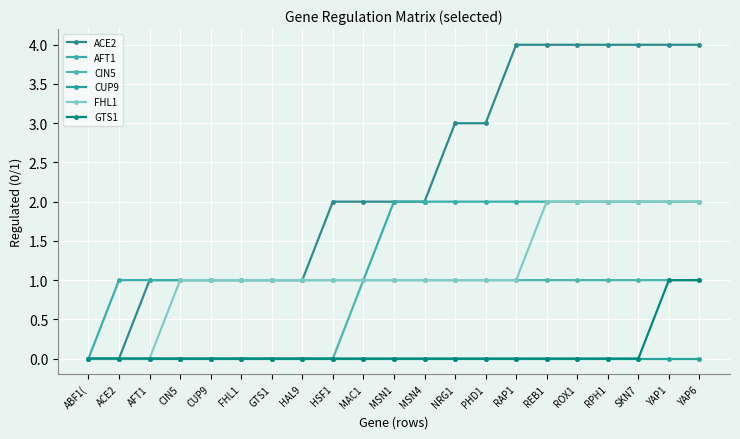

Is the value of ACE2 at AFT1 greater than the value of GTS1 at MSN4?

Yes